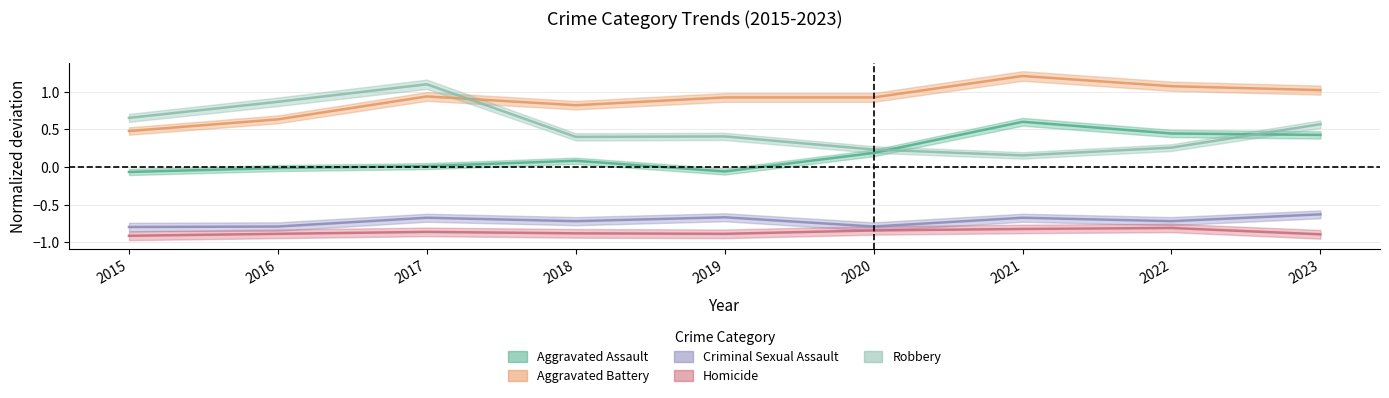

True or false: Aggravated Battery and Homicide intersect in this chart.

False